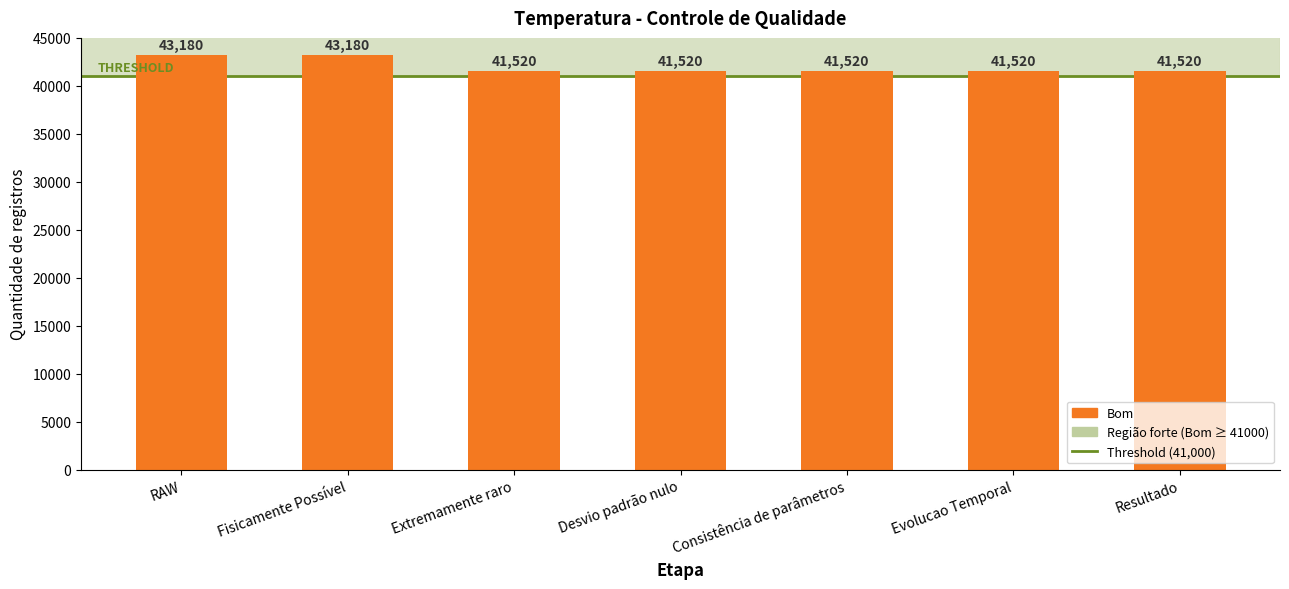

What is the difference between the second highest and minimum values?

1660